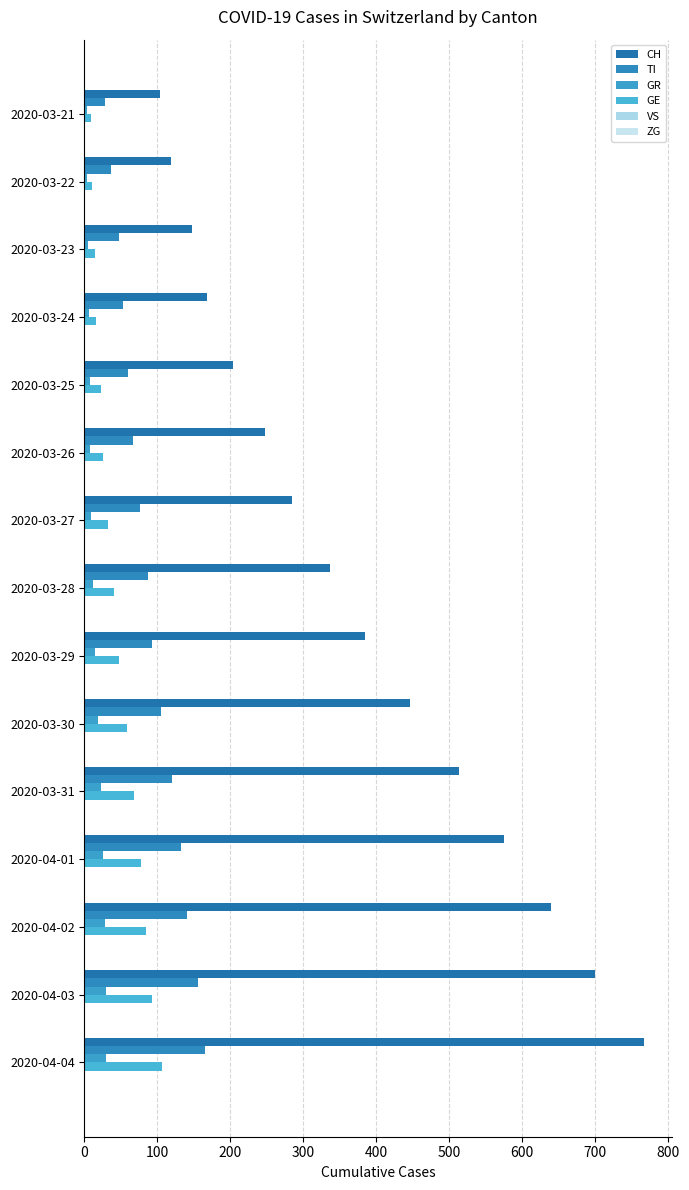

How many distinct data groups are displayed?

4